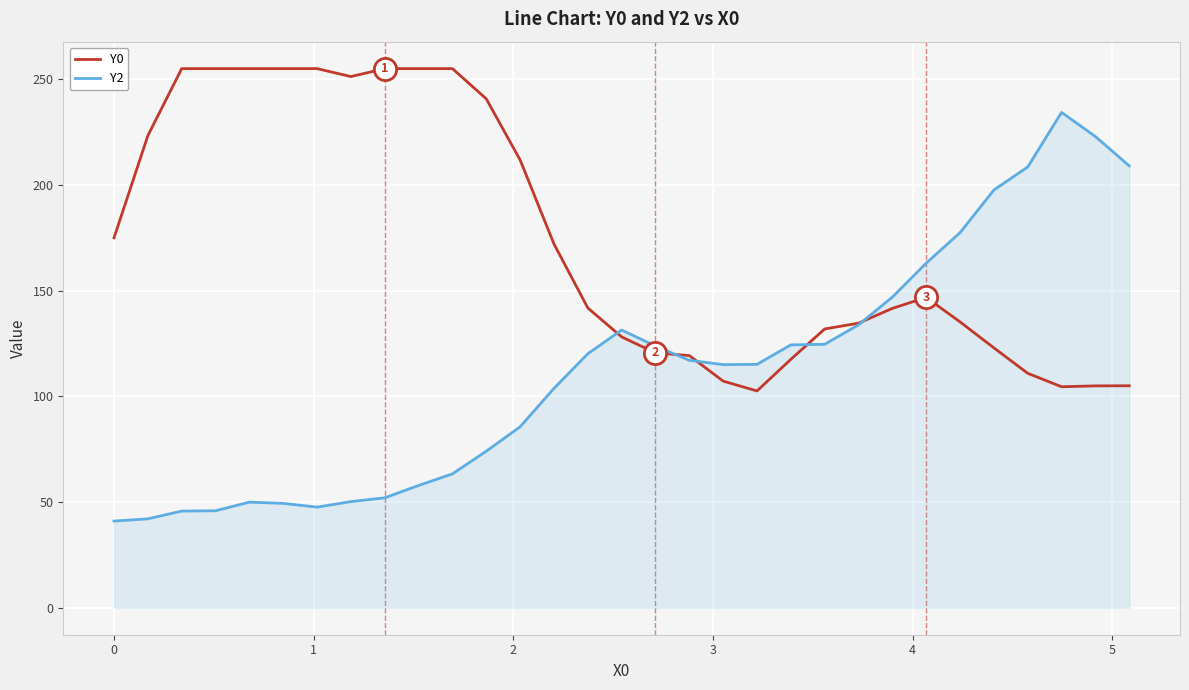

Rank the series by their maximum value, from highest to lowest.

Y0, Y2